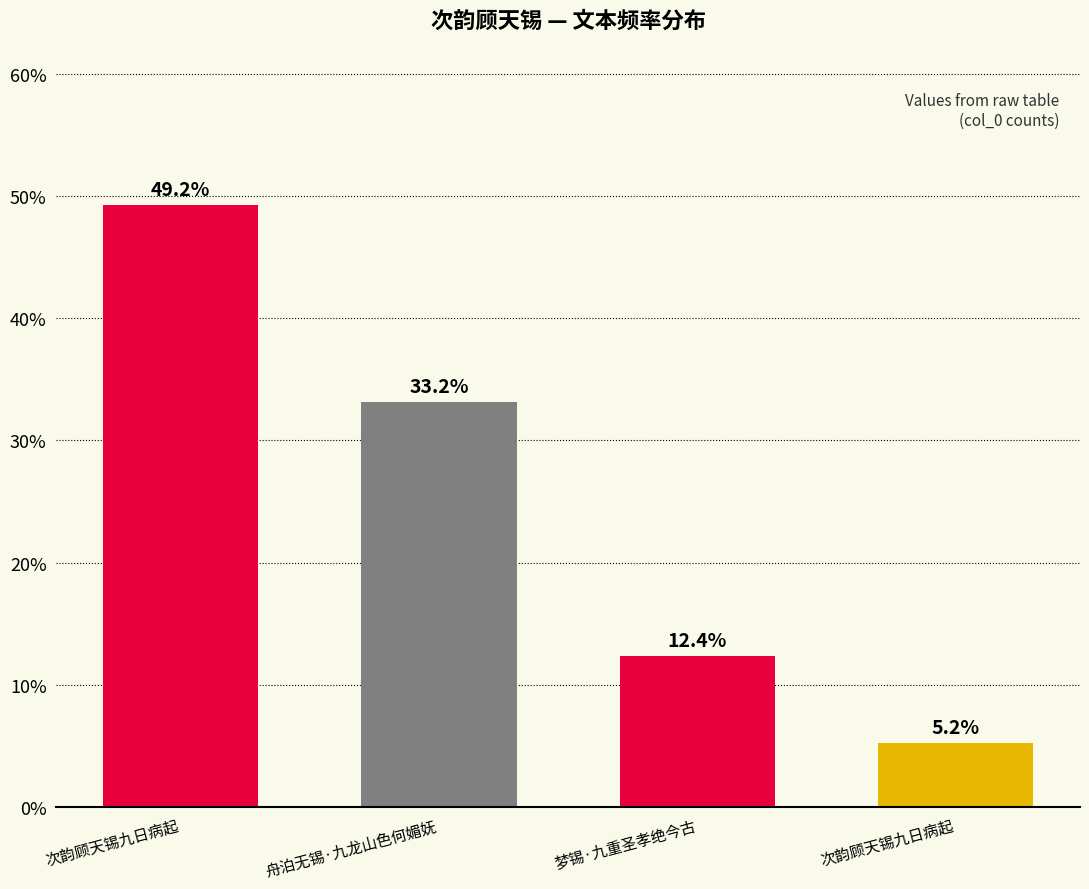

What is the average value?

25.0